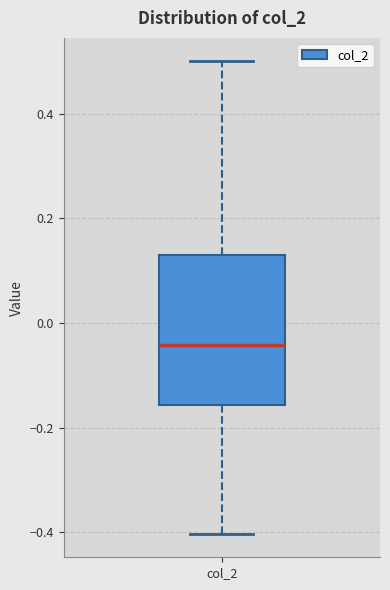

Read this box plot against the y-axis: the position of the median line, the range covered by the box, and the ends of both whiskers. The values are not printed on the chart, so give them approximately, as read against the axis.

median -0.04, box -0.16 to 0.12, whiskers -0.40 to 0.50